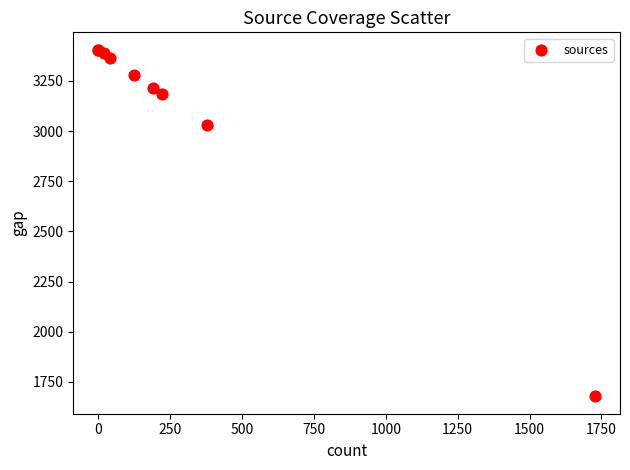

What Y value in the scatter plot is closest to 2542?

3029